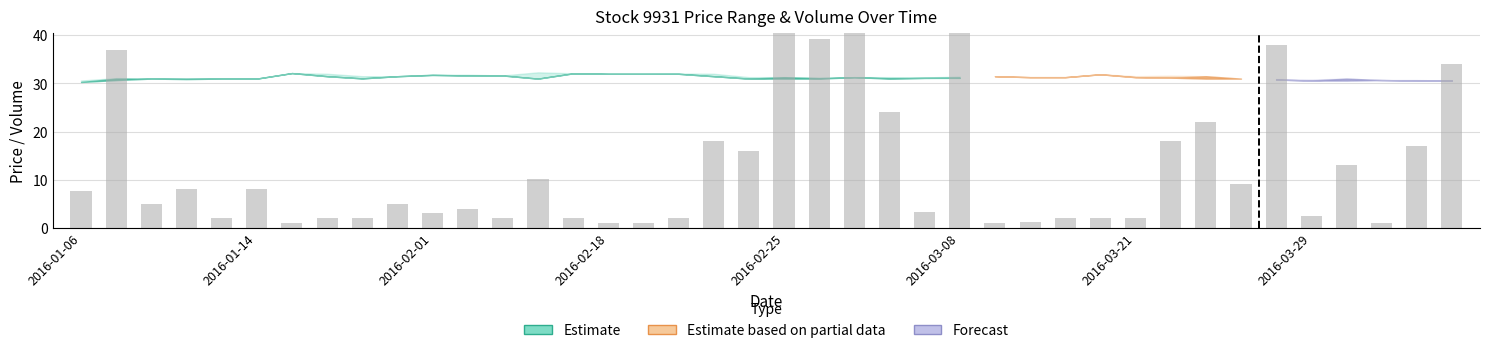

What is the difference between the highest and lowest values at 2016-02-01?

28.8